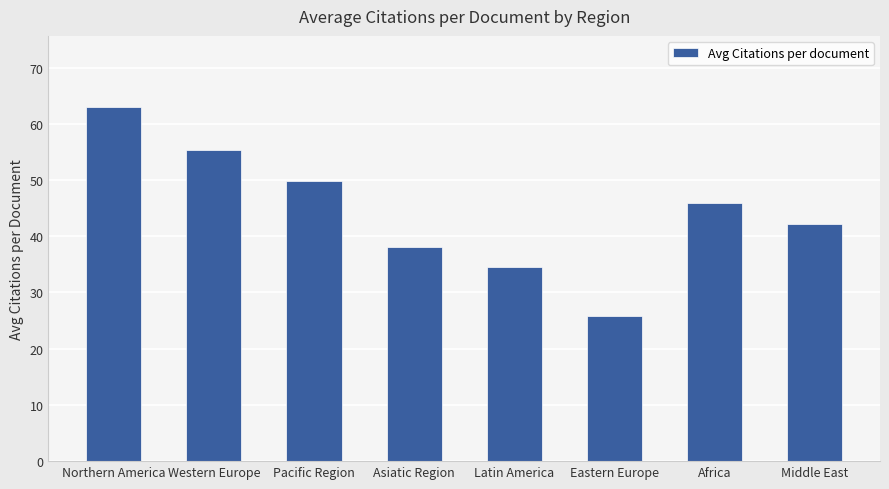

What is the greatest value displayed?

63.0